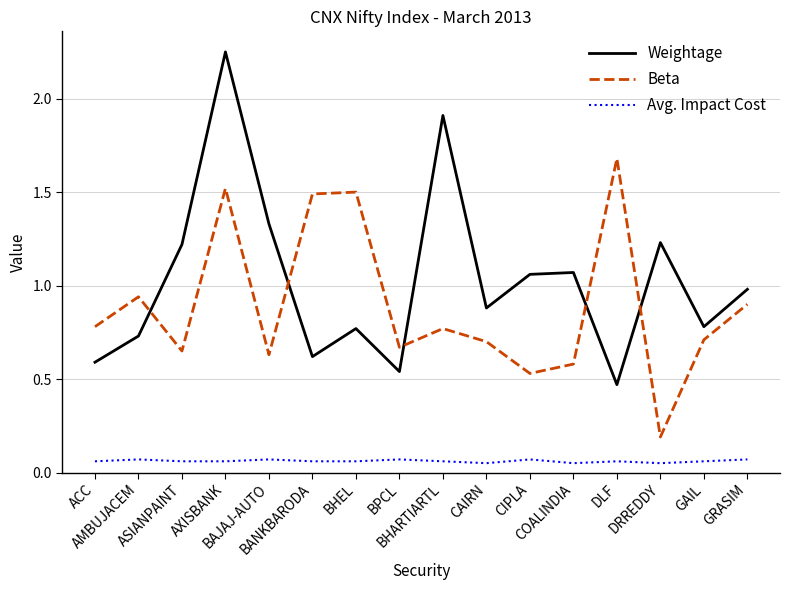

How many categories are shown in the chart?

16